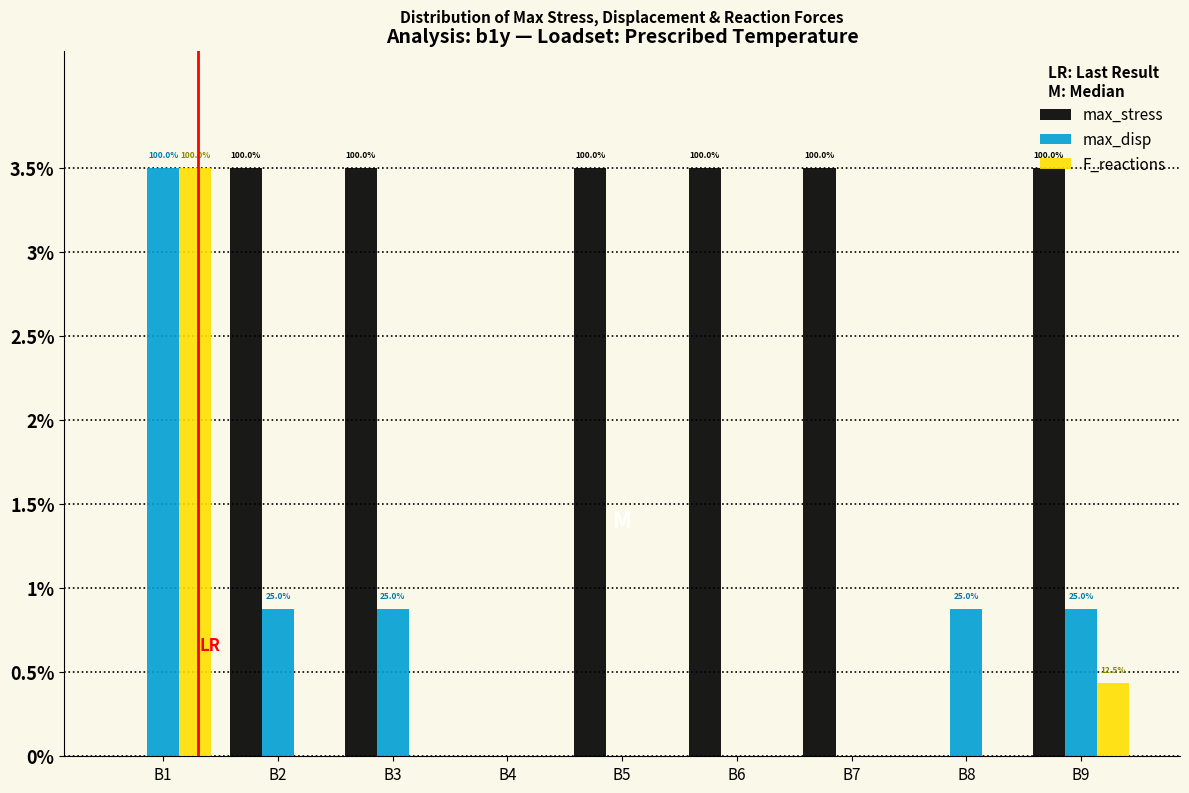

What is the total value across all series at B6?

3.5